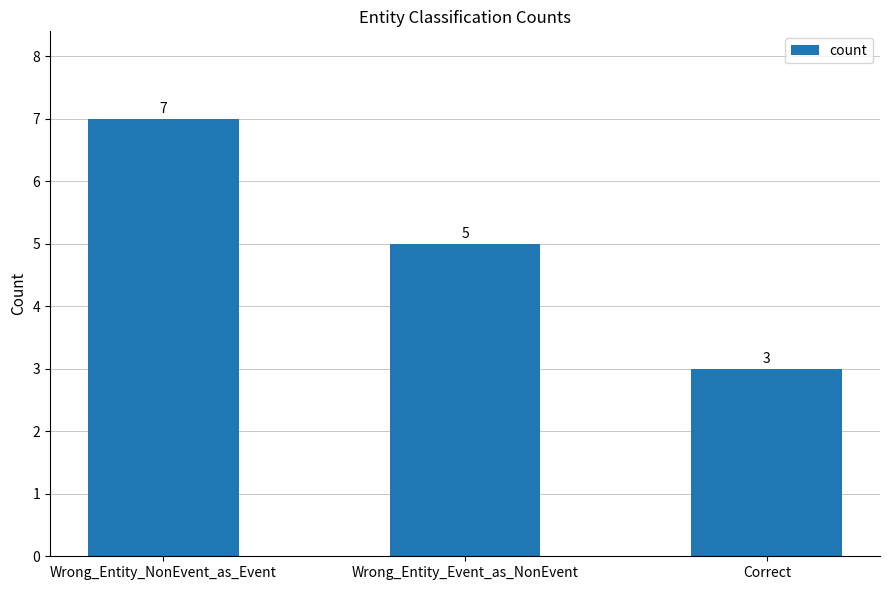

What is the difference between the values at Correct and Wrong_Entity_Event_as_NonEvent?

2